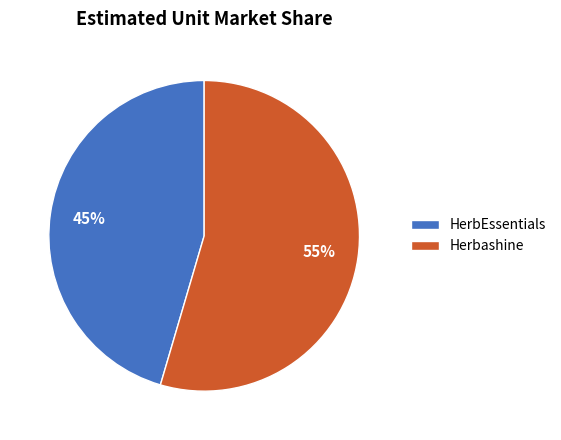

True or false: HerbEssentials accounts for 59% of the total.

False